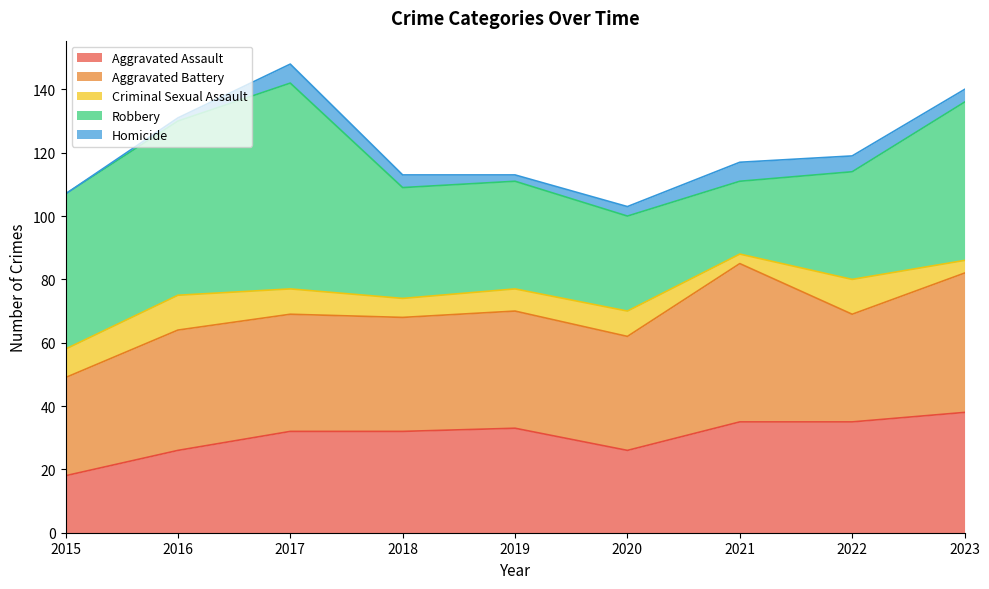

Which series has the largest total across all categories?

Robbery